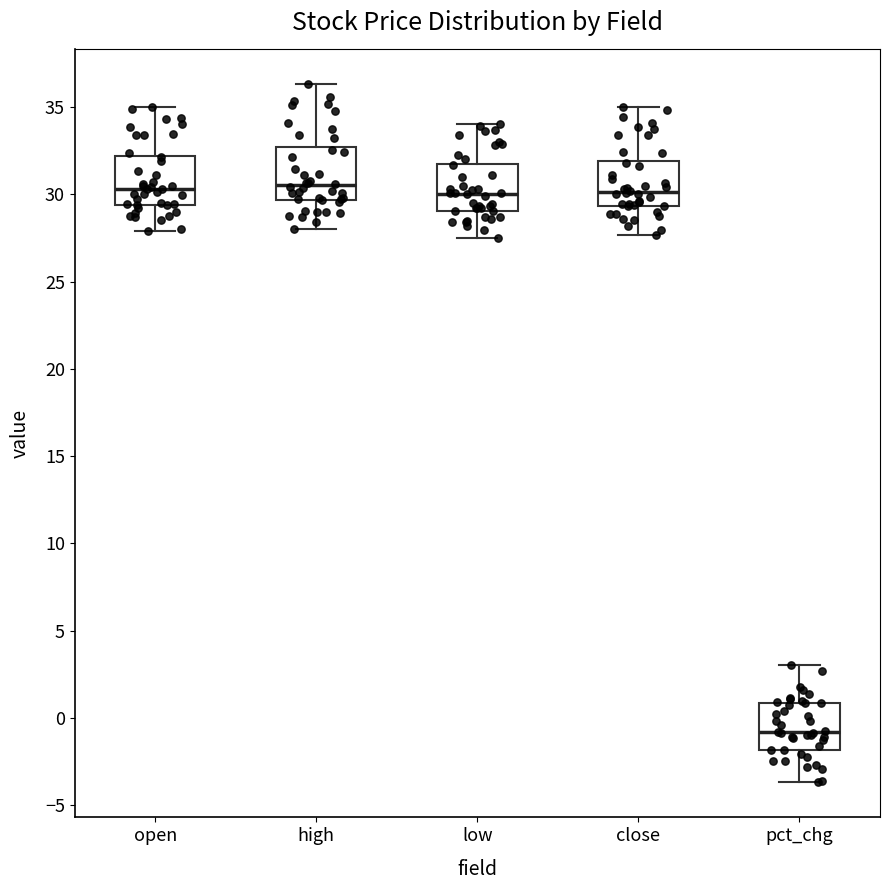

Reading left to right, transcribe this box plot: for each box, give where its median line is, the range the box spans, and where its two whiskers end, as read against the y-axis. The values are not printed on the chart, so give them approximately, as read against the axis.

open: median 30.5, box 29.5 to 32.0, whiskers 28.0 to 35.0
high: median 30.5, box 29.5 to 32.5, whiskers 28.0 to 36.5
low: median 30.0, box 29.0 to 32.0, whiskers 27.5 to 34.0
close: median 30.0, box 29.5 to 32.0, whiskers 27.5 to 35.0
pct_chg: median -1.0, box -2.0 to 1.0, whiskers -3.5 to 3.0